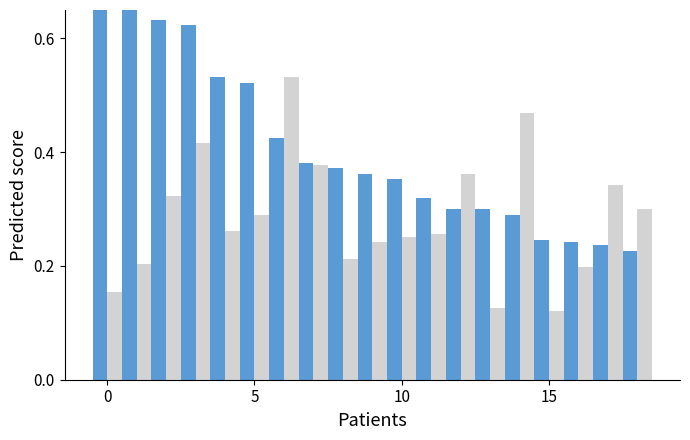

Rank the series at 0 from lowest to highest value.

HEALEY, BLOY